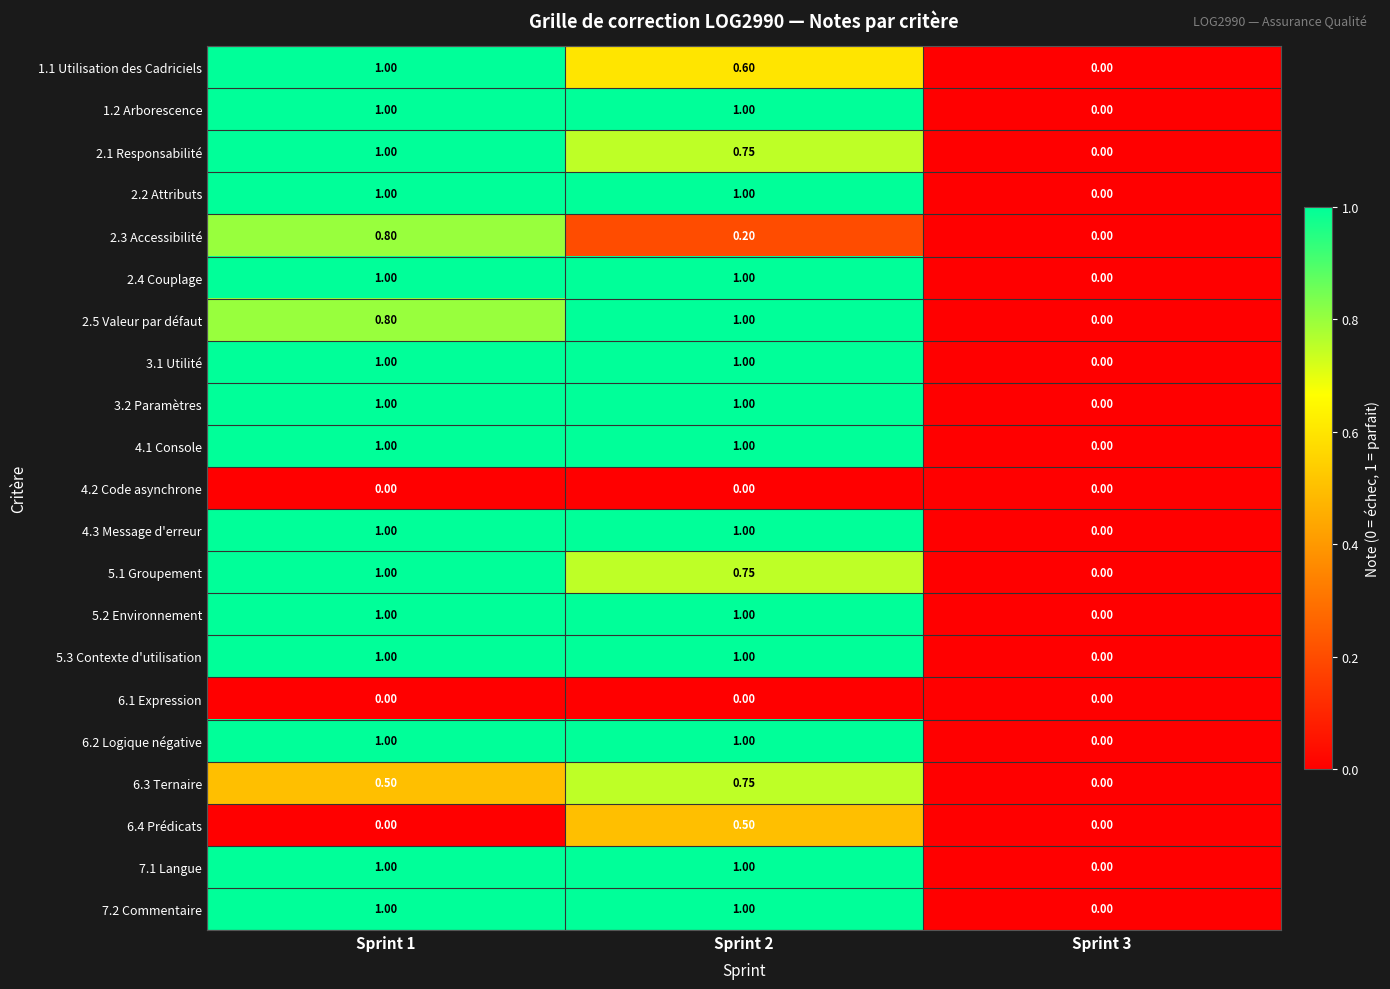

How many data points does each series have?

3